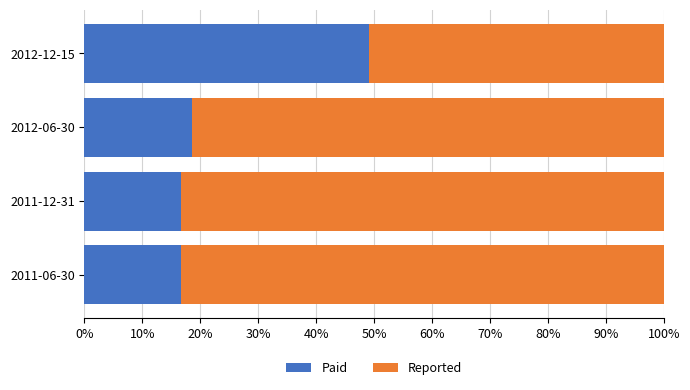

What is the difference between the maximum and second lowest values in the Paid series?

32.5